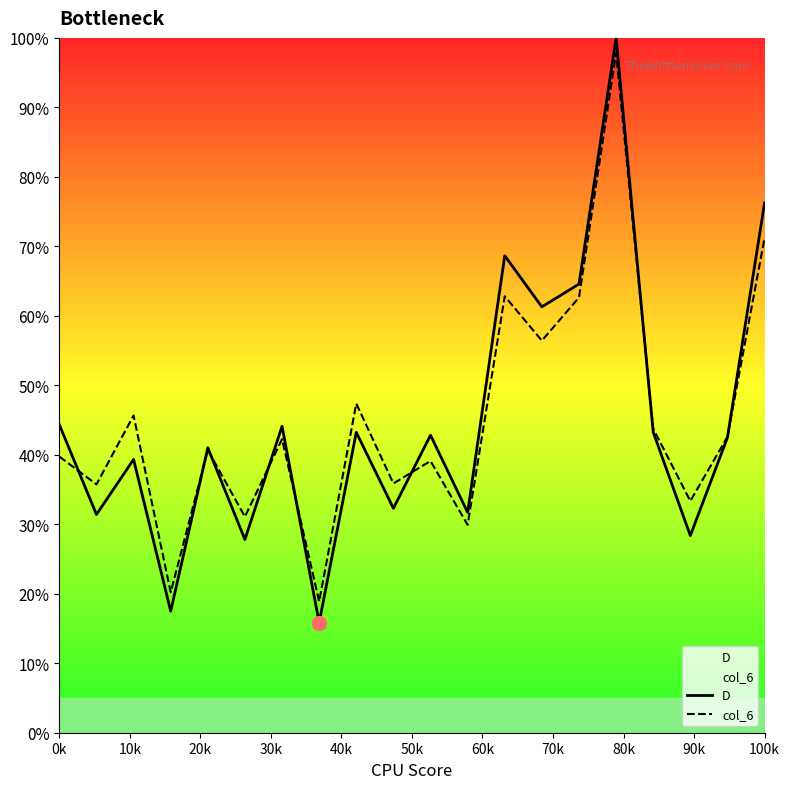

Which series has the widest spread of values?

D